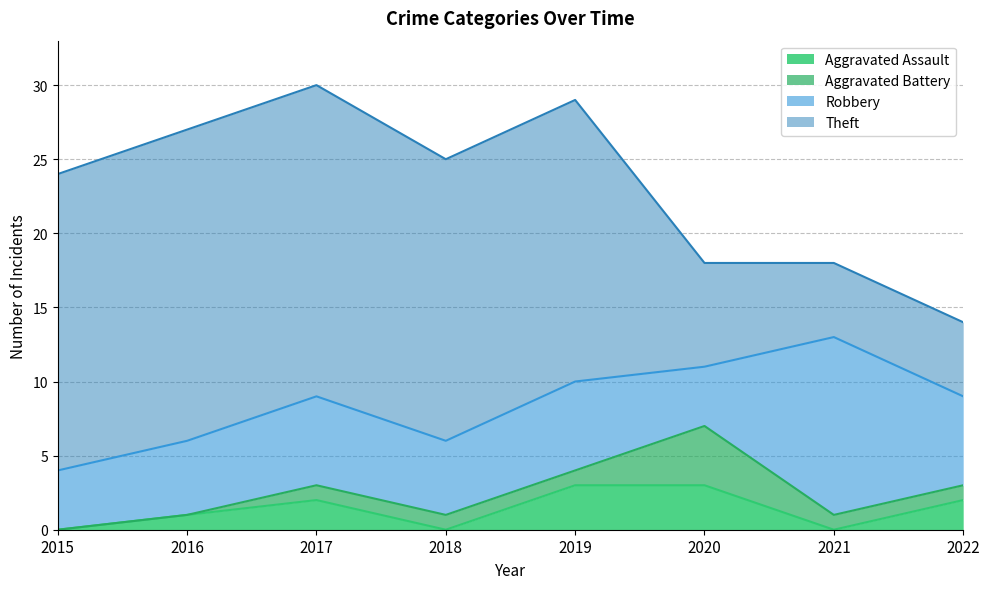

Where is Aggravated Assault nearest to the value 1?

2016